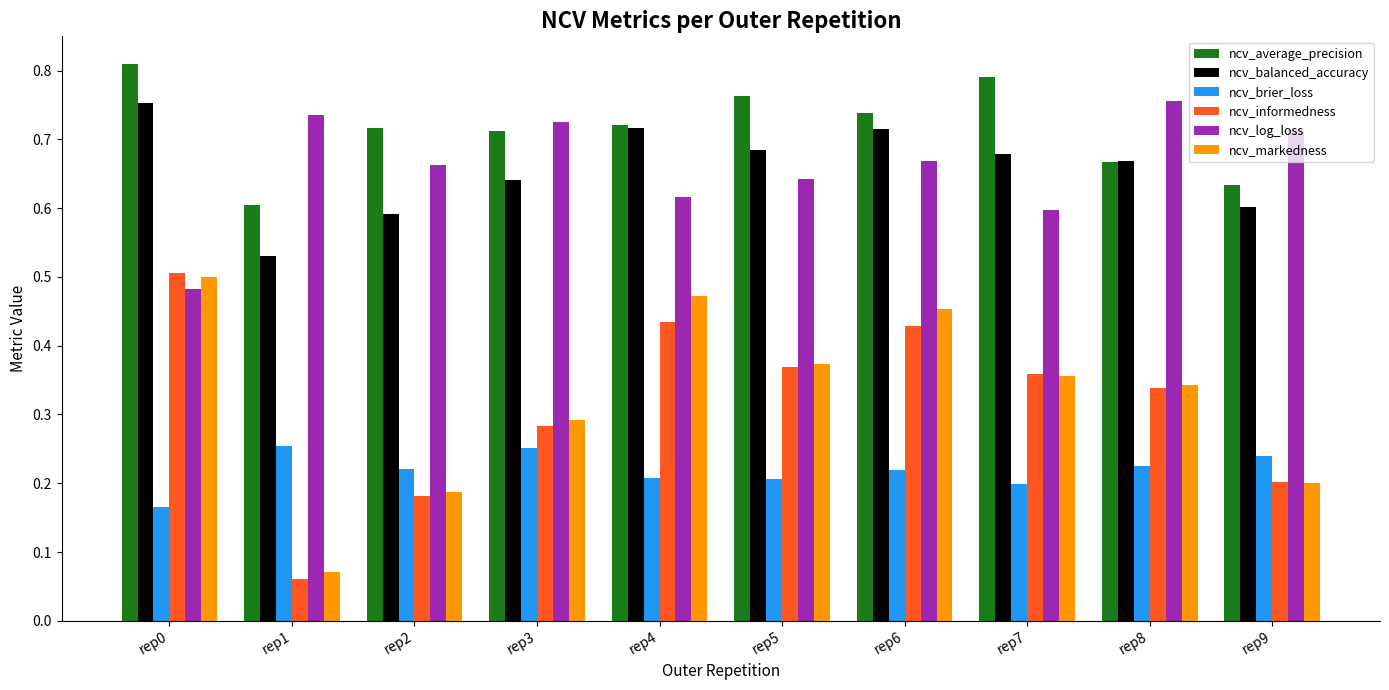

Which series has the largest total across all categories?

ncv_average_precision